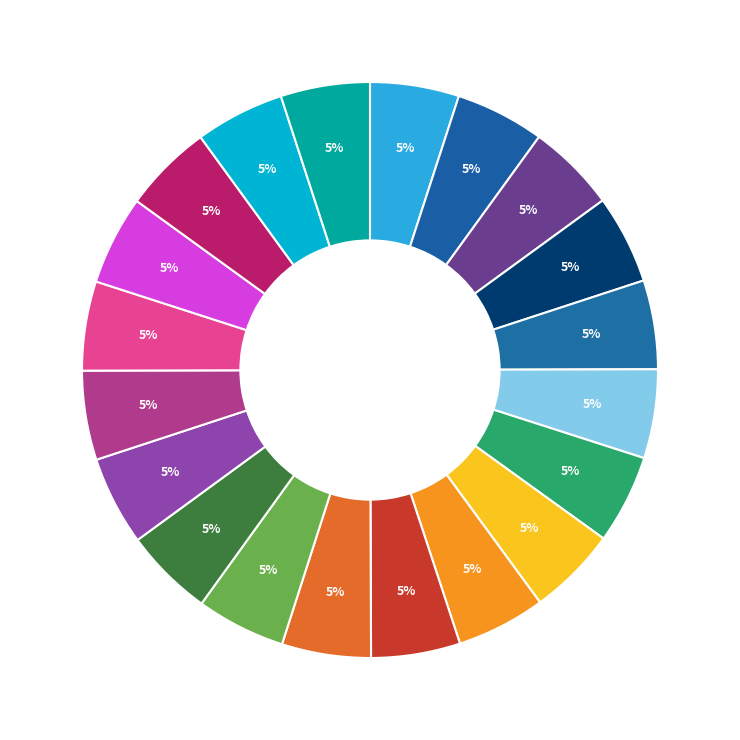

How many segments does this pie chart have?

20